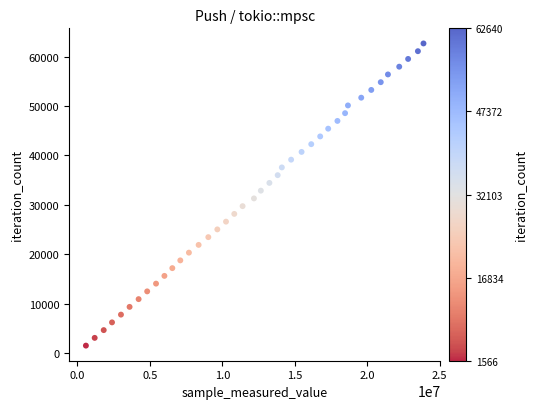

What is the range of X values (max minus min)?

23289585